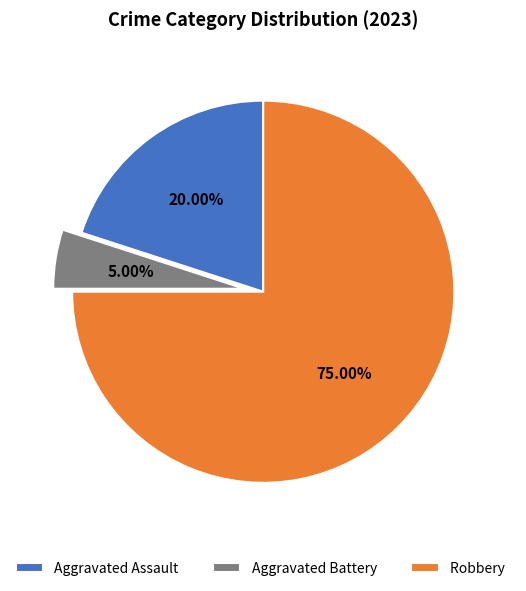

Does Aggravated Assault account for over 50% of the chart?

No